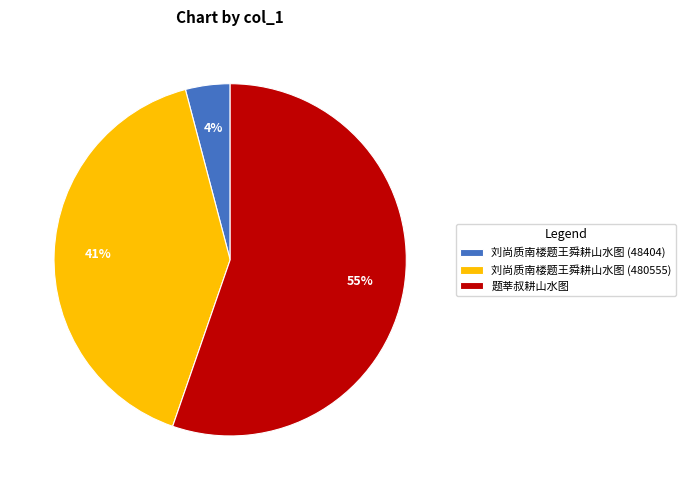

Is it true that 刘尚质南楼题王舜耕山水图 (480555) is 31% of the pie?

False